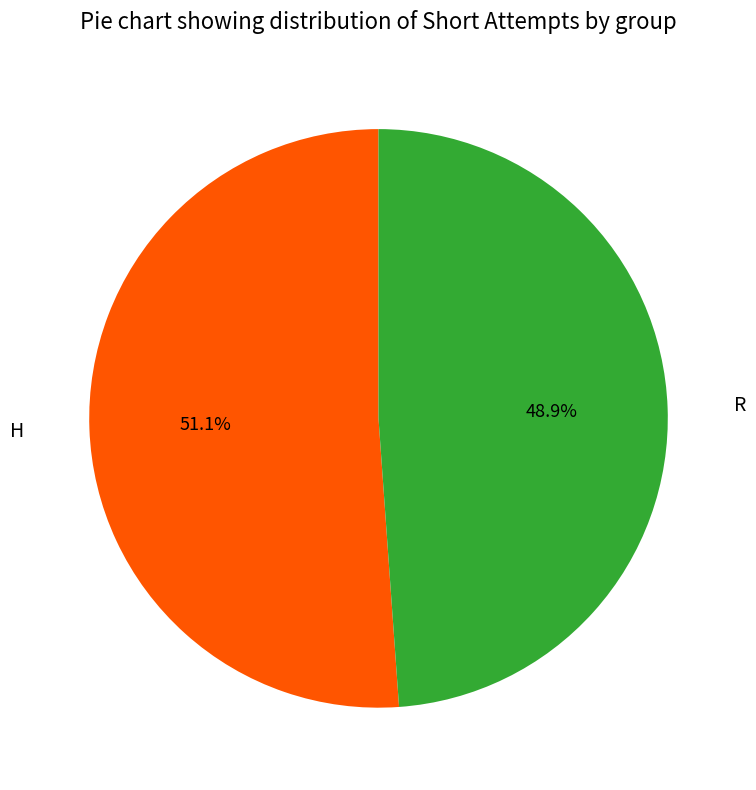

How many slices are in this pie chart?

2